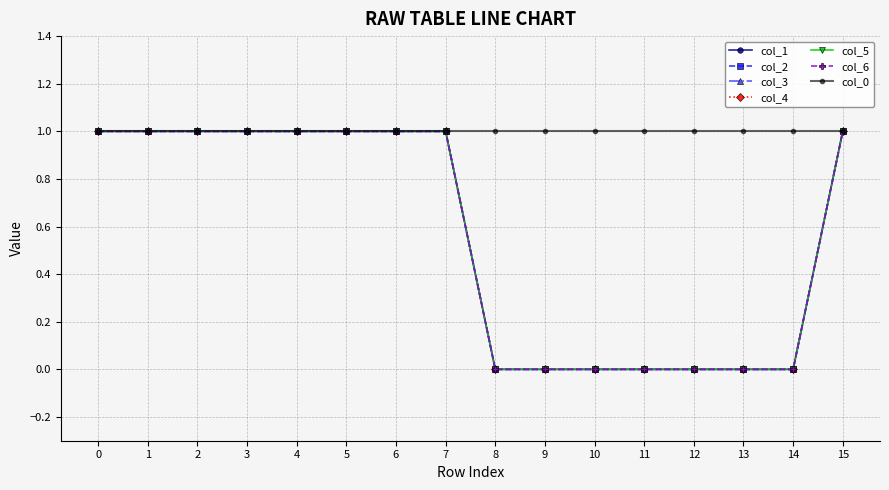

How many lines are shown in the chart?

7